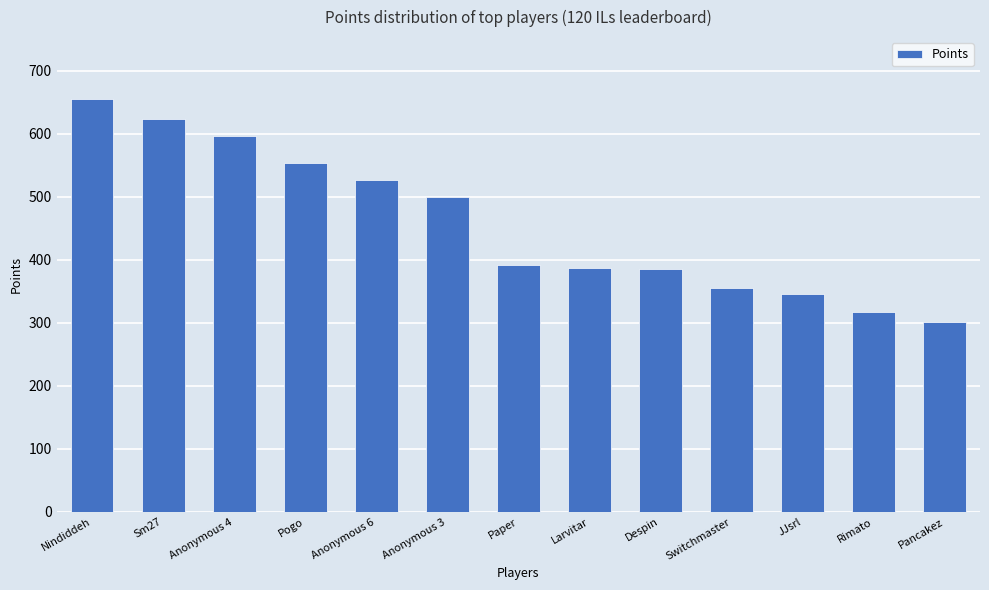

True or false: the data shows 356 at Switchmaster.

True